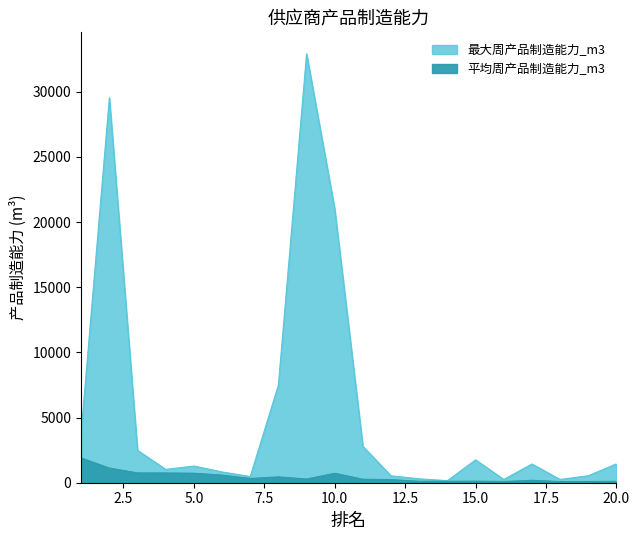

What is the average value of the 平均周产品制造能力_m3 series?

452.8